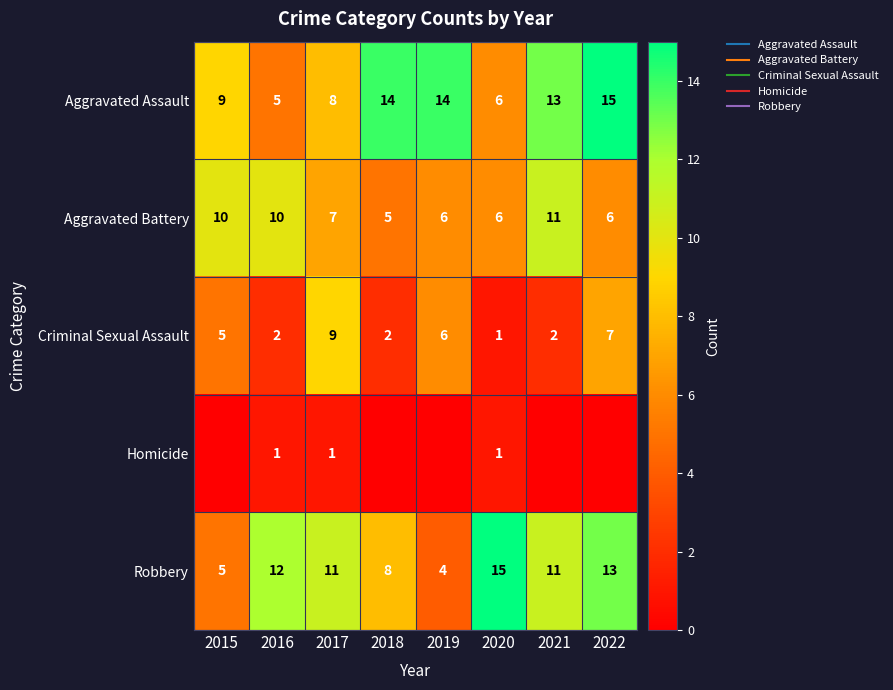

How many Aggravated Assault values are between 8 and 14?

5